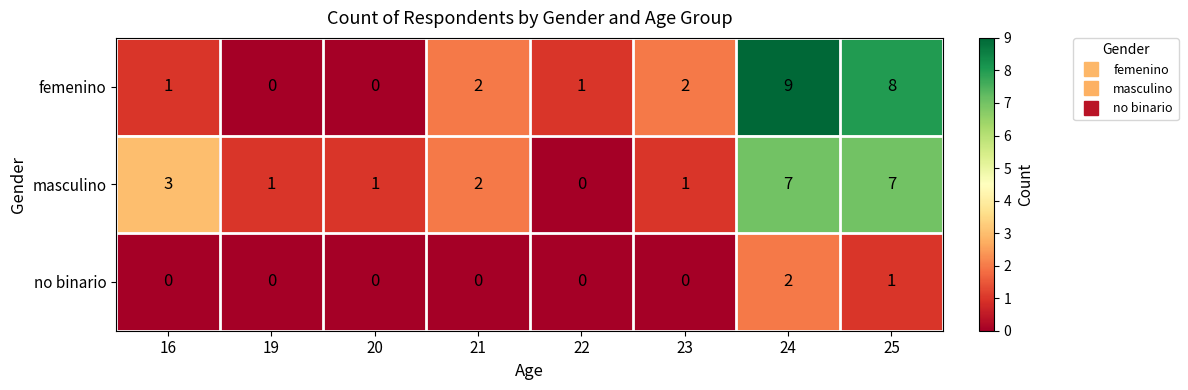

True or false: masculino has a value of 4 at 25.

False